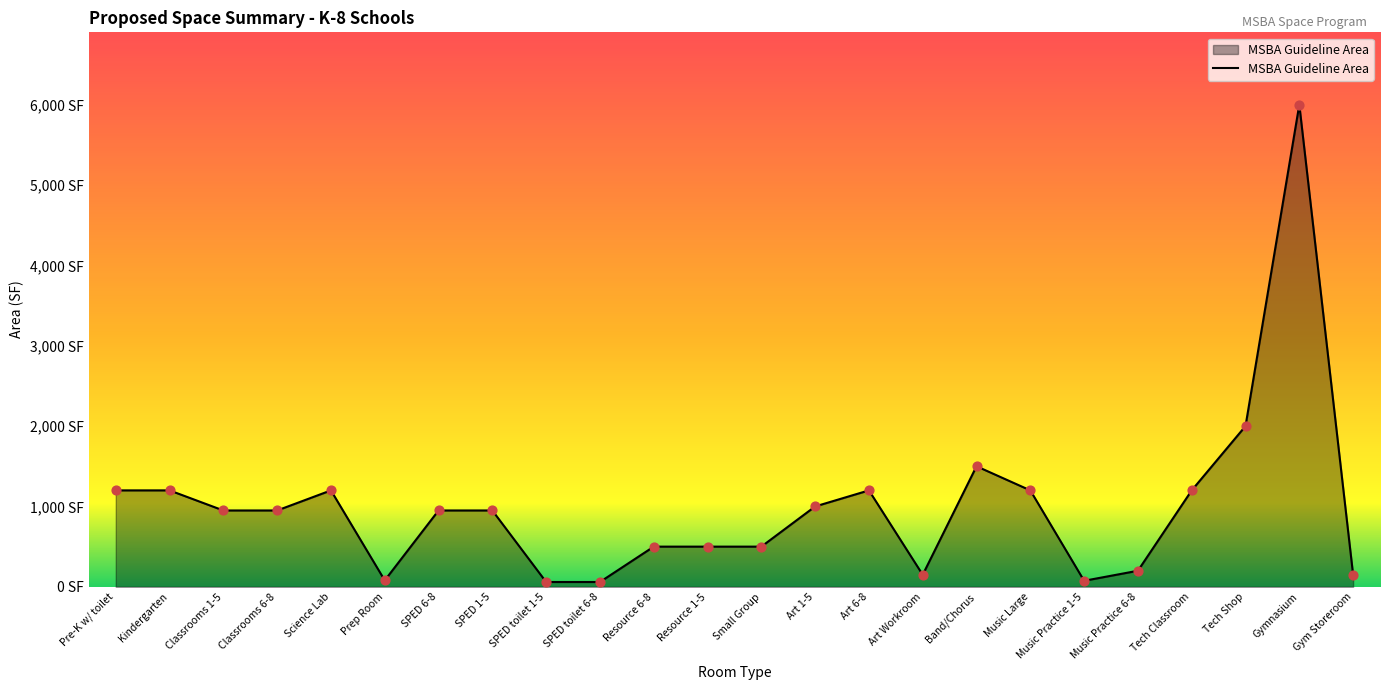

What is the change in value from Classrooms 6-8 to Art Workroom?

-800